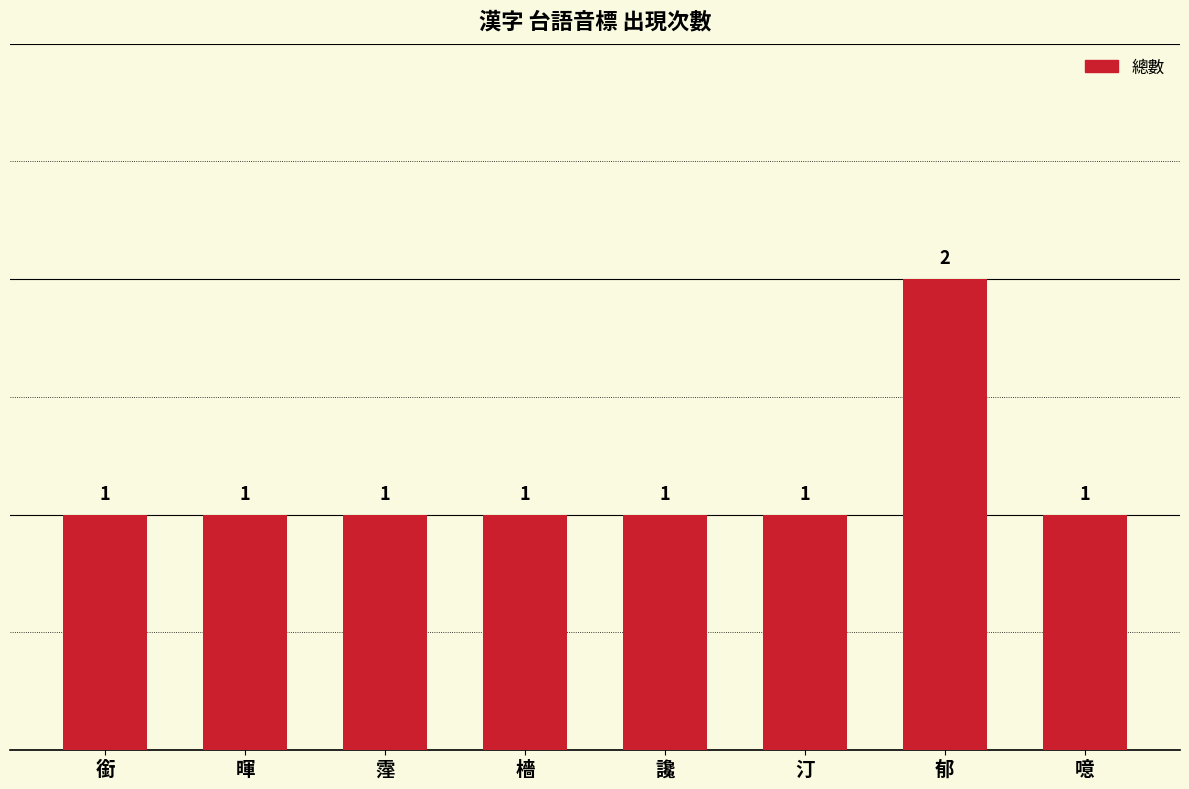

At which category does the chart reach its peak across all series?

郁